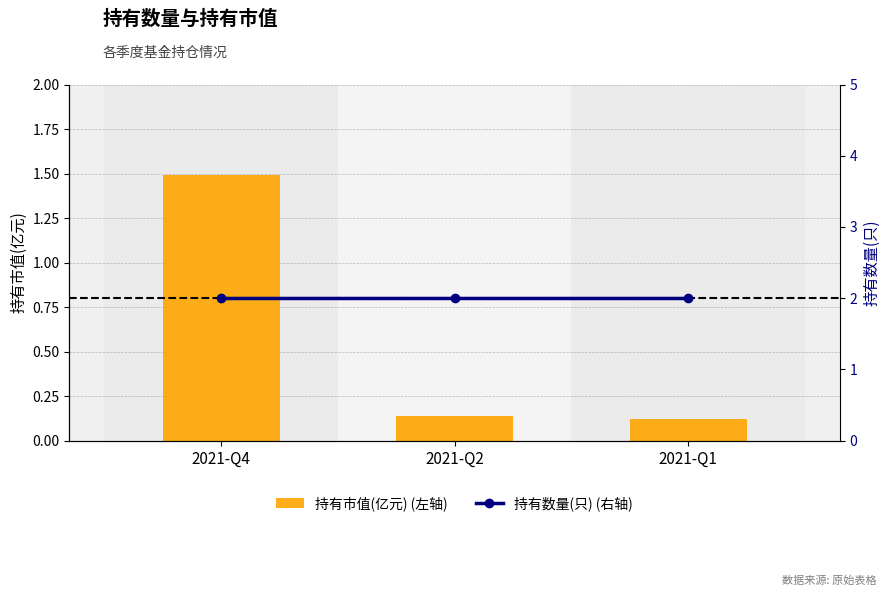

Between 2021-Q4 and 2021-Q2, which series saw the biggest shift?

持有市值(亿元) (左轴)